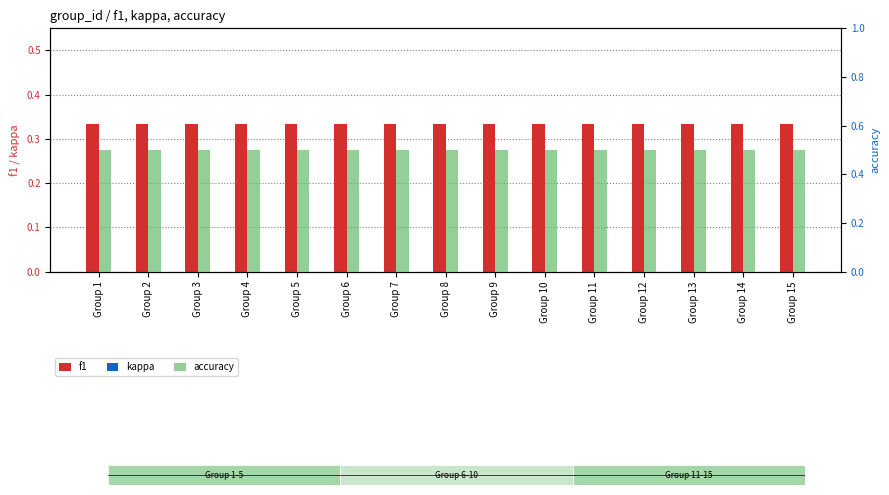

Reading left to right, list all the values displayed in this chart.

f1: 0.3	0.3	0.3	0.3	0.3	0.3	0.3	0.3	0.3	0.3	0.3	0.3	0.3	0.3	0.3
kappa: 0.0	0.0	0.0	0.0	0.0	0.0	0.0	0.0	0.0	0.0	0.0	0.0	0.0	0.0	0.0
accuracy: 0.5	0.5	0.5	0.5	0.5	0.5	0.5	0.5	0.5	0.5	0.5	0.5	0.5	0.5	0.5